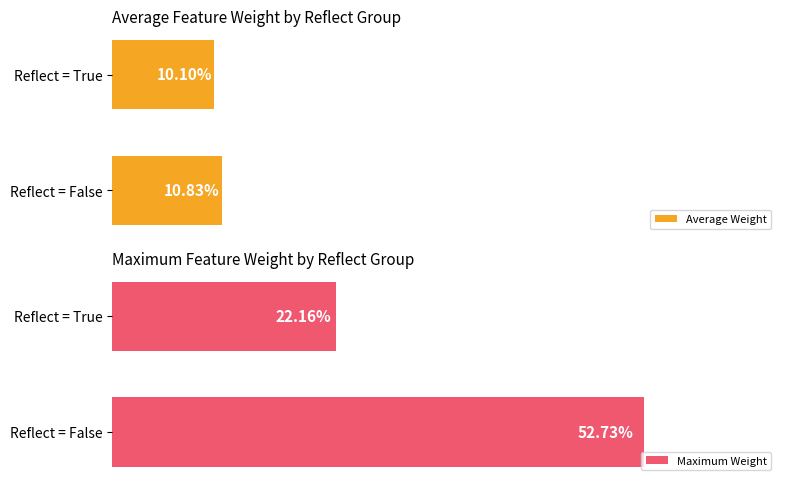

Which category has the lowest value in the Average Weight series?

Reflect = True